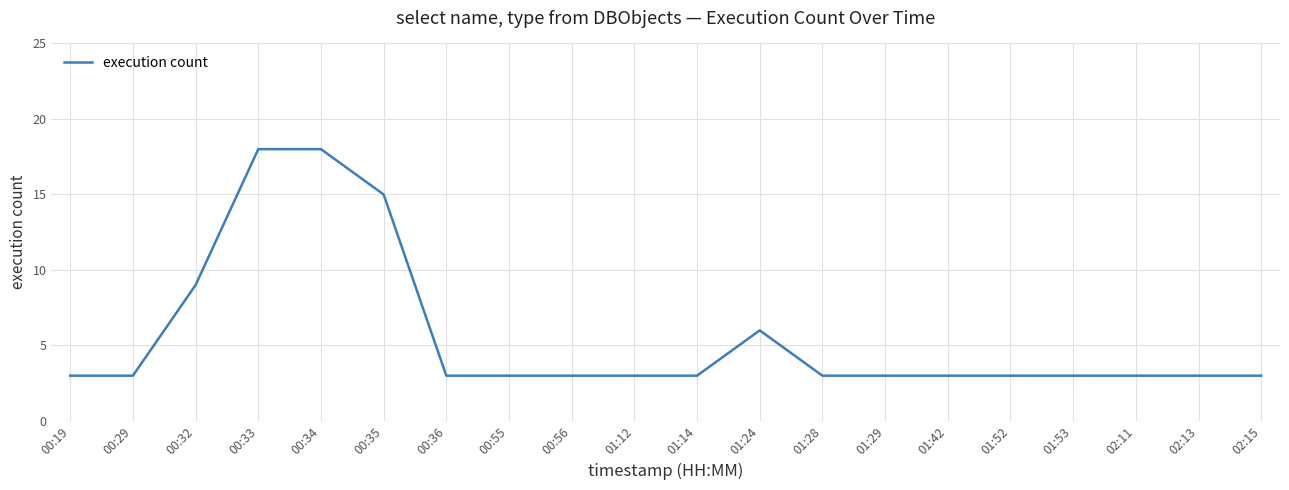

What position from the left is 01:52?

16